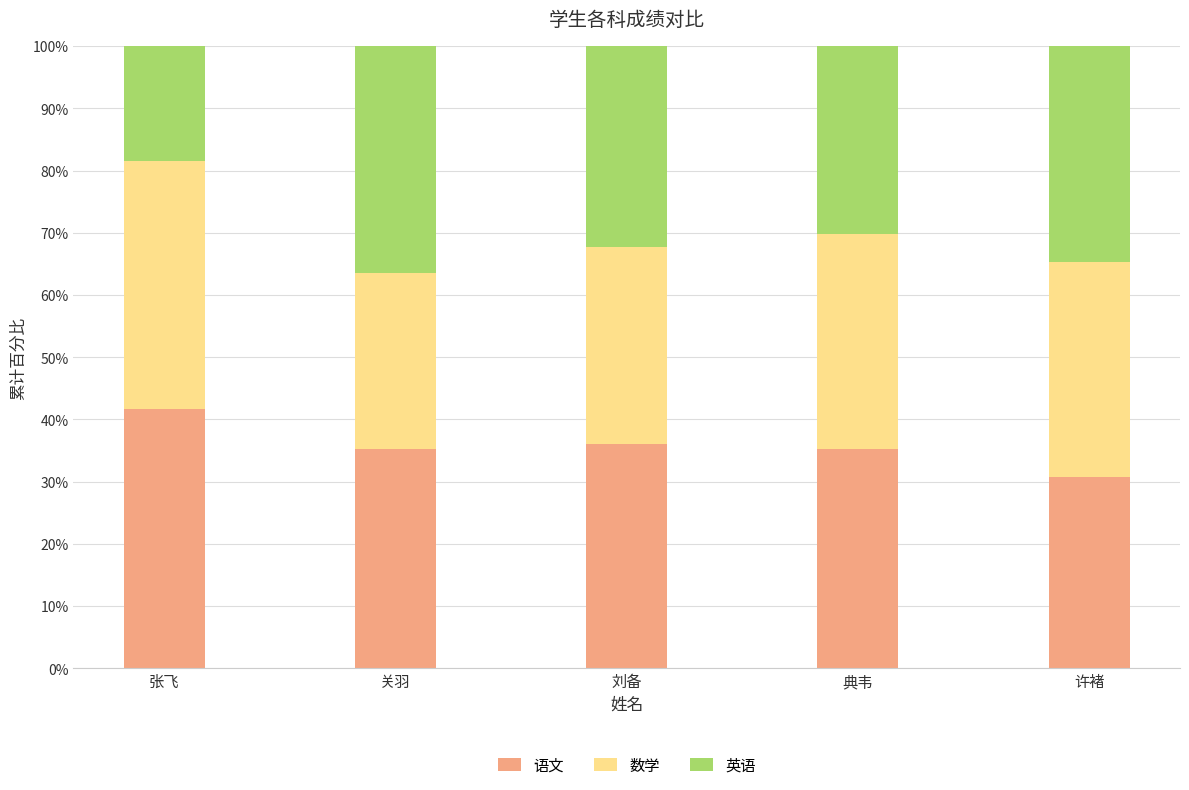

What is the difference between the maximum and minimum values in the 语文 series?

10.9